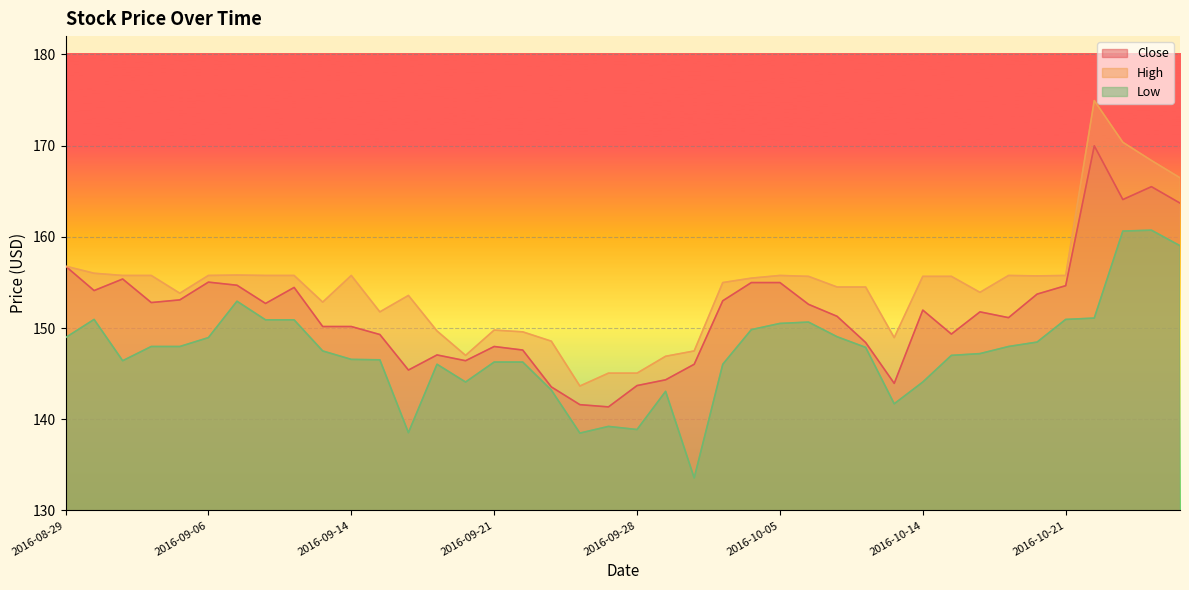

The value of High at 2016-09-27 is 248.8. True or false?

False